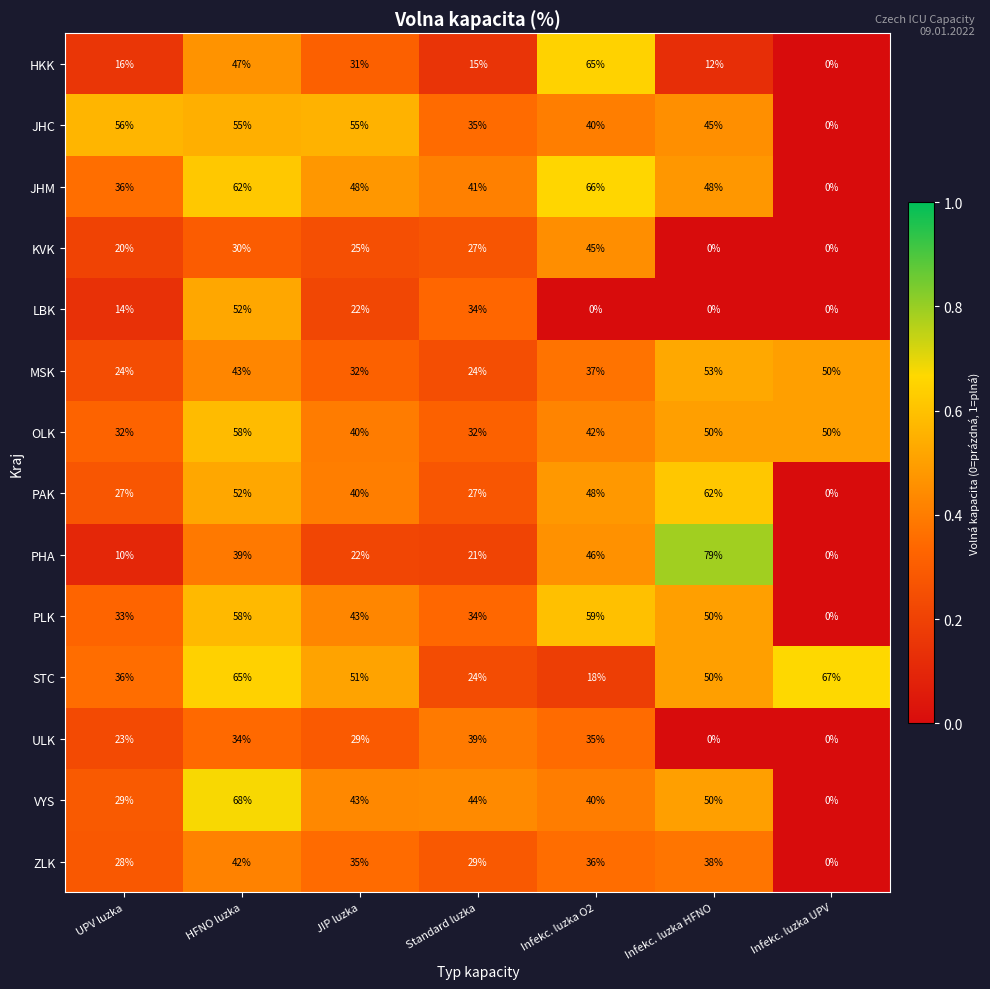

What is the difference between the maximum and minimum values in the VYS series?

68